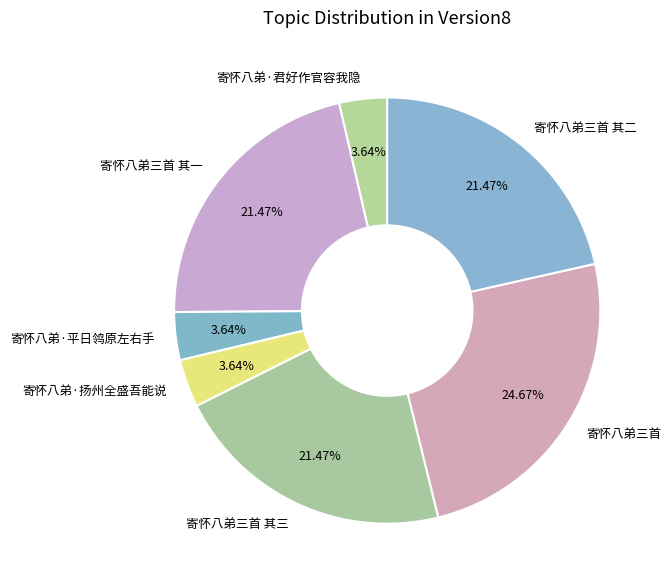

Count the number of slices in the pie.

7